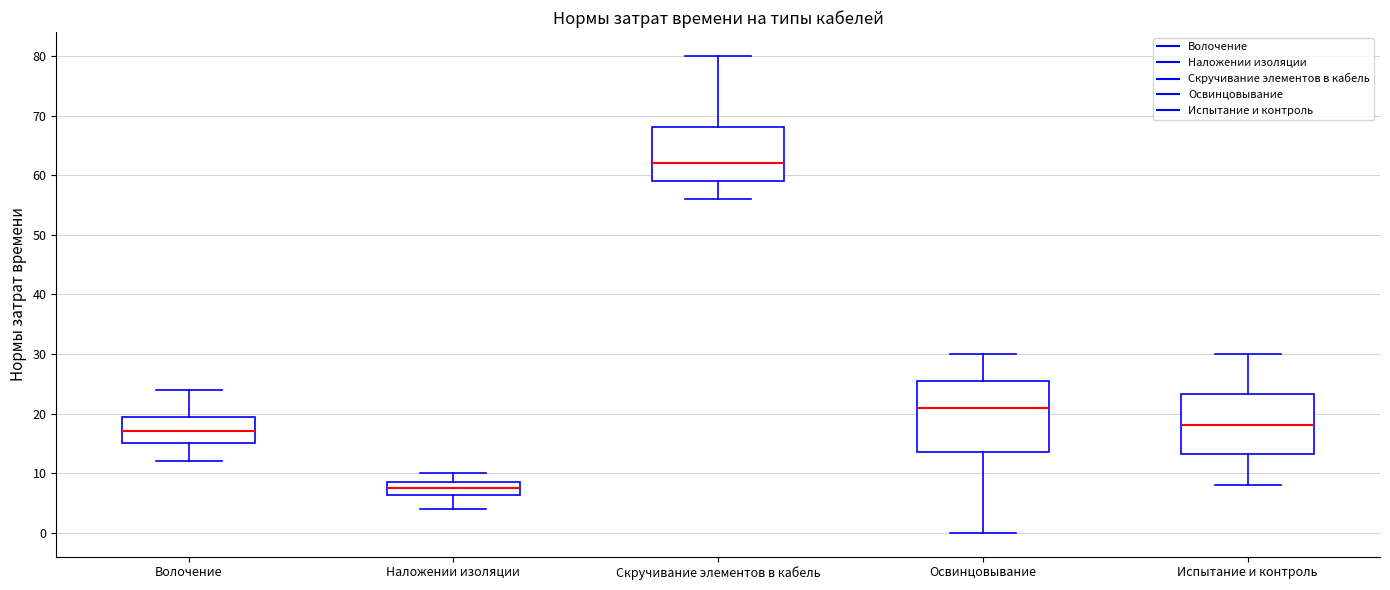

Where is the lower edge of the box for Испытание и контроль on the y-axis? The values are not printed on the chart, so give them approximately, as read against the axis.

13